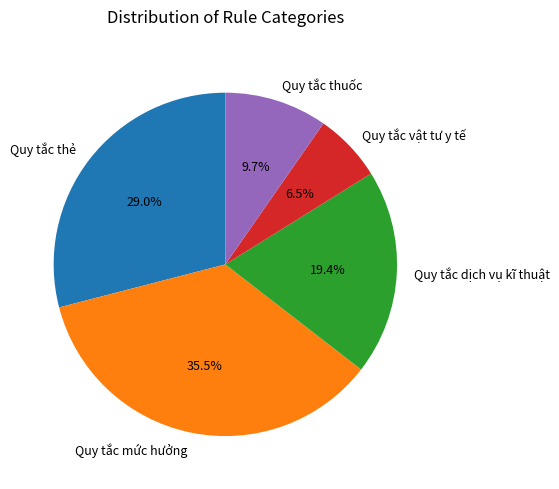

What is the largest slice in the pie chart?

Quy tắc mức hưởng